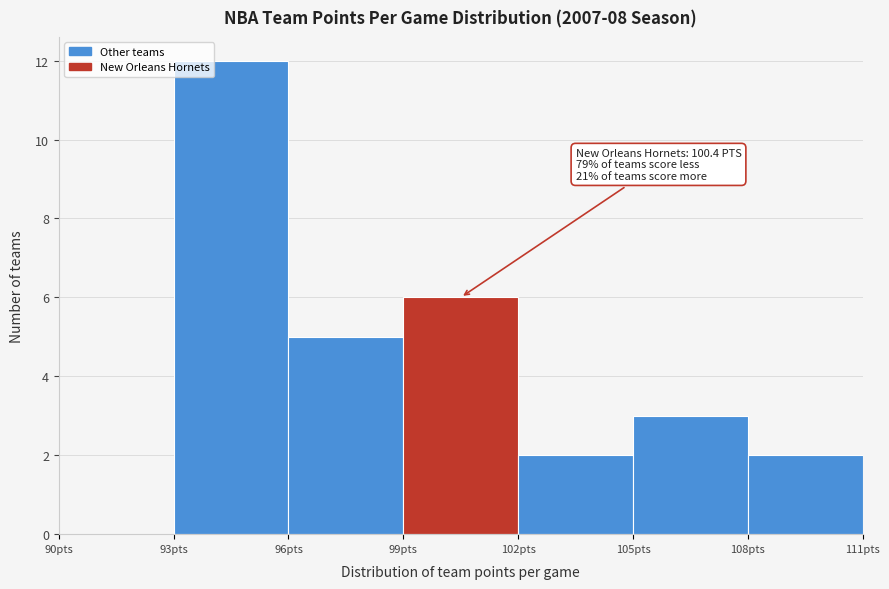

Over which range of the x-axis is the bar tallest?

93 to 96